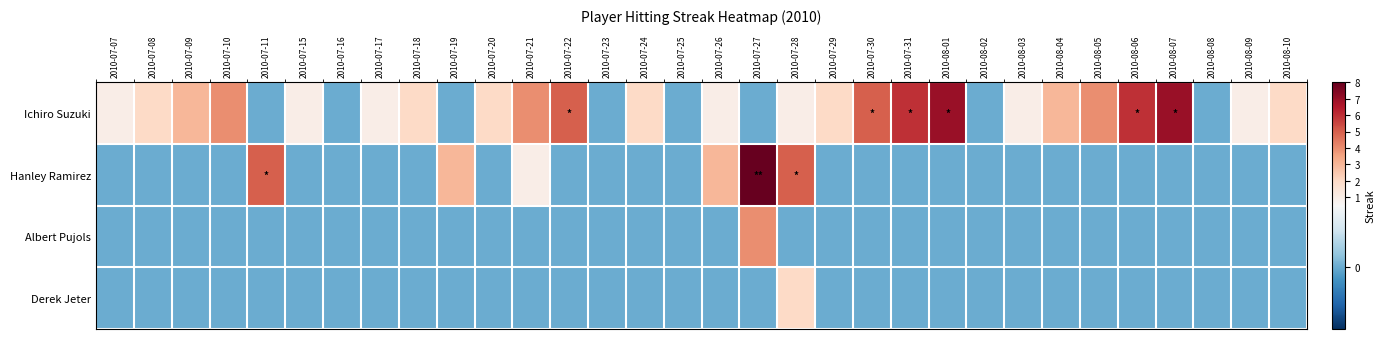

How many categories are shown in the chart?

32